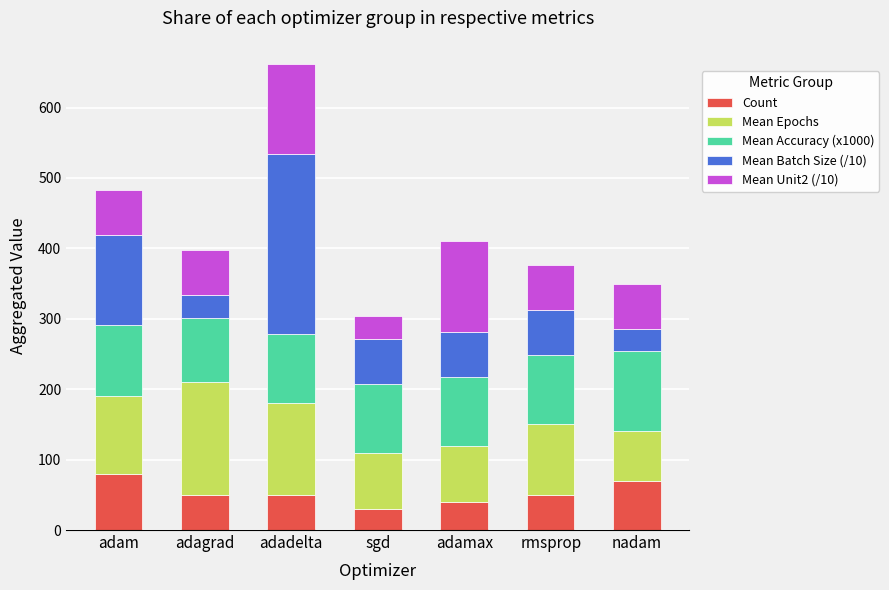

The value of Count at nadam is 31.3. True or false?

False